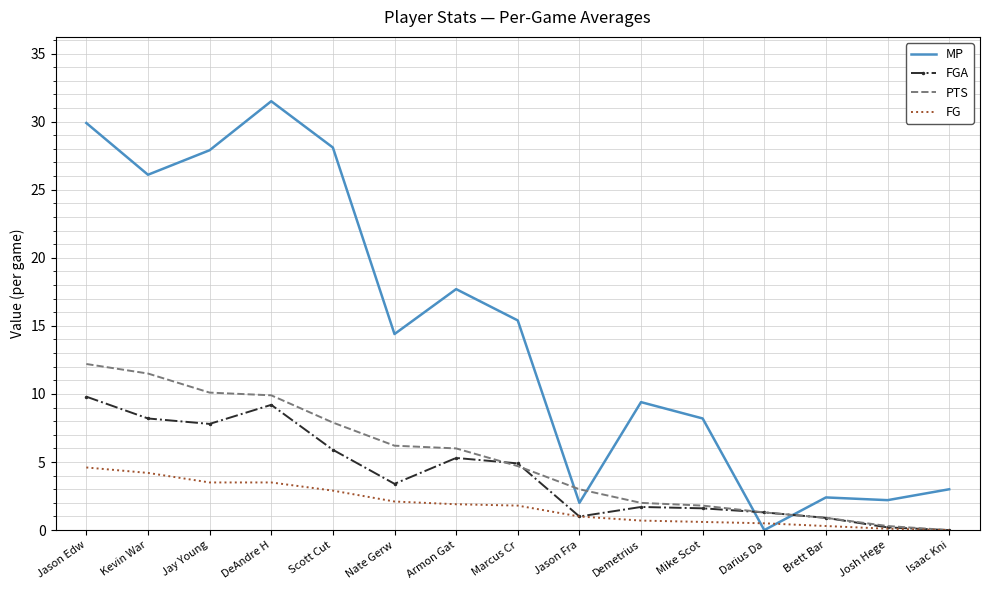

At which label does PTS first exceed 4?

Jason Edw